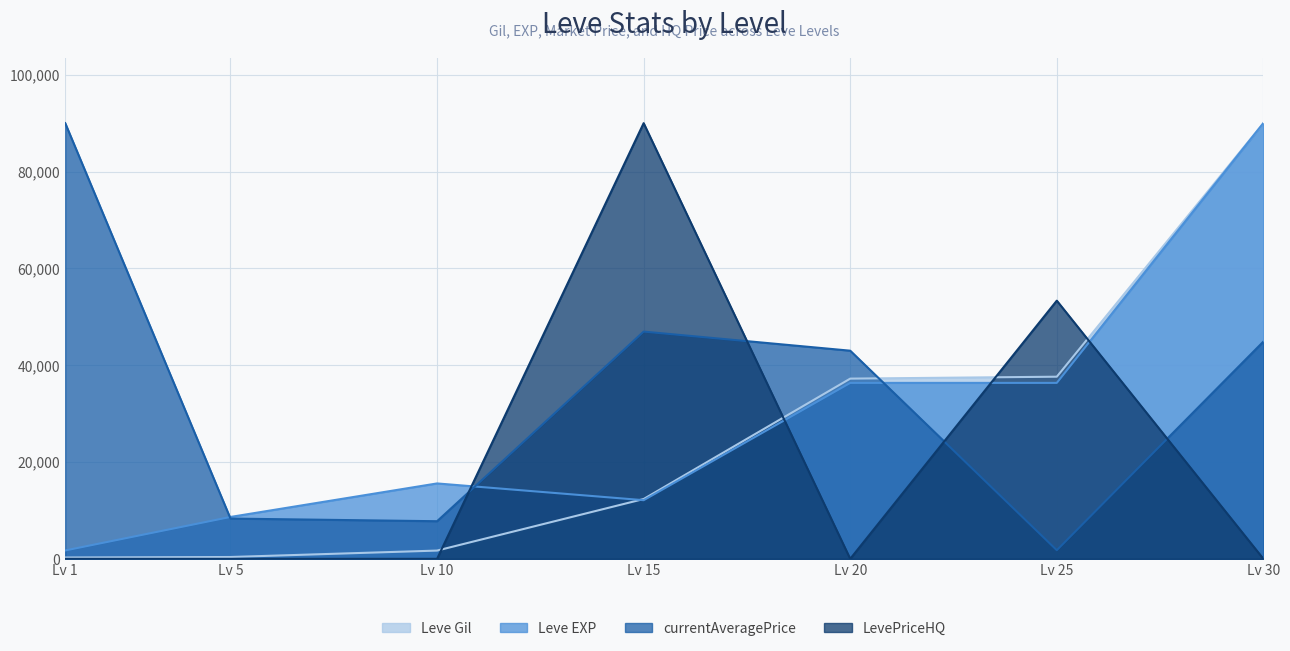

At which category does Leve EXP reach its first local peak?

Lv 10